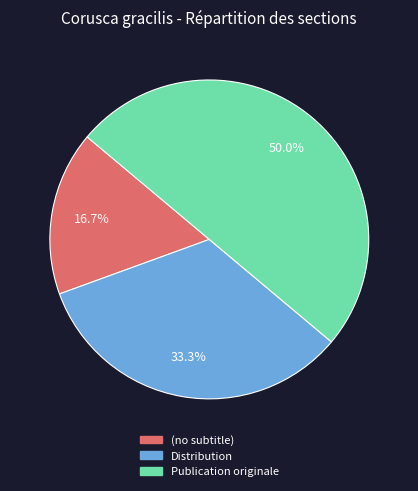

To the nearest percent, what is the difference between the largest and smallest slice percentages?

33%